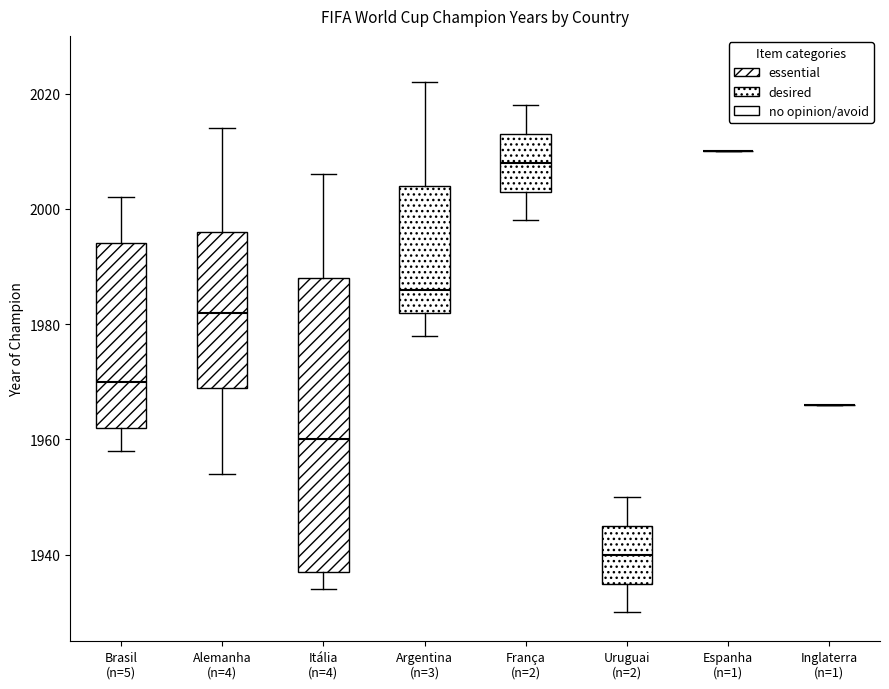

Which box is the tallest, from its lower edge to its upper edge?

Itália (n=4)